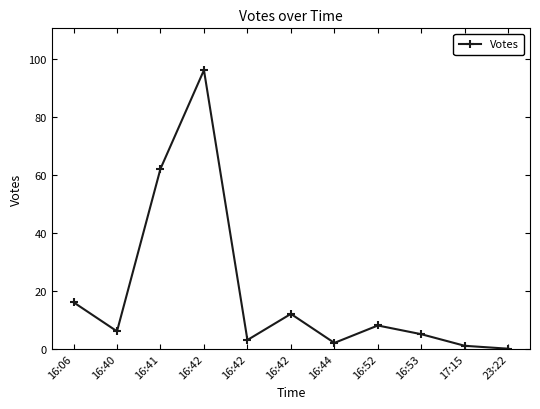

How many categories are shown in the chart?

11